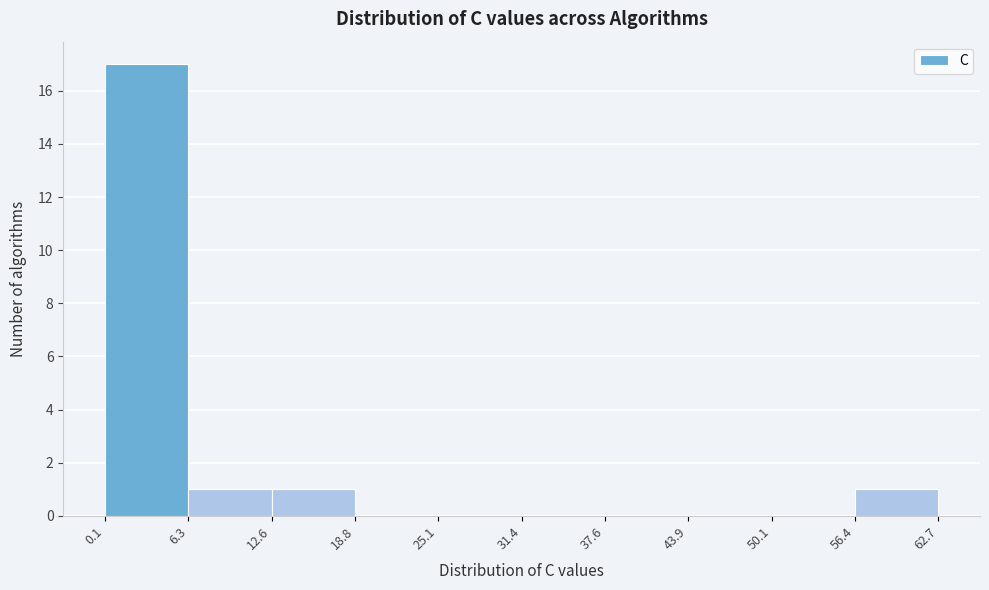

Reading left to right, transcribe this chart: for each bar, give the range it covers on the x-axis and its height. The values are not printed on the chart, so give them approximately, as read against the axis.

0.1 to 6.3: 17
6.3 to 12.6: 1
12.6 to 18.8: 1
18.8 to 25.1: 0
25.1 to 31.4: 0
31.4 to 37.6: 0
37.6 to 43.9: 0
43.9 to 50.1: 0
50.1 to 56.4: 0
56.4 to 62.7: 1